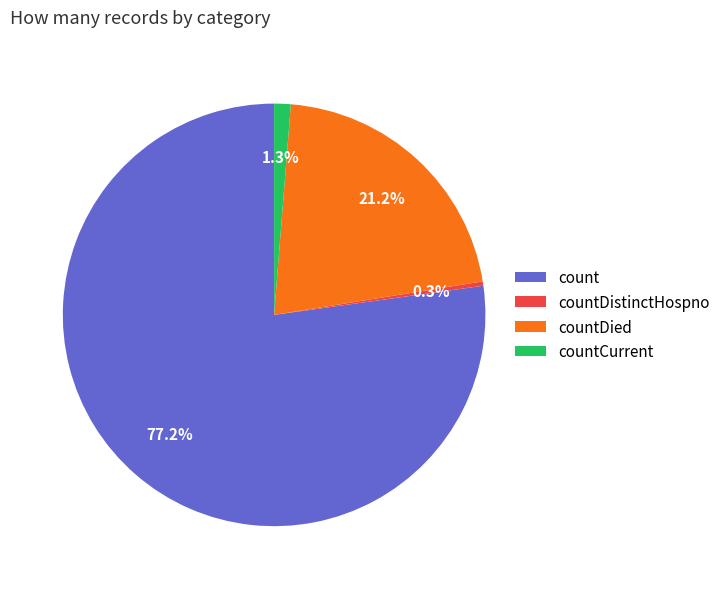

Rank the categories by value from highest to lowest.

count, countDied, countCurrent, countDistinctHospno